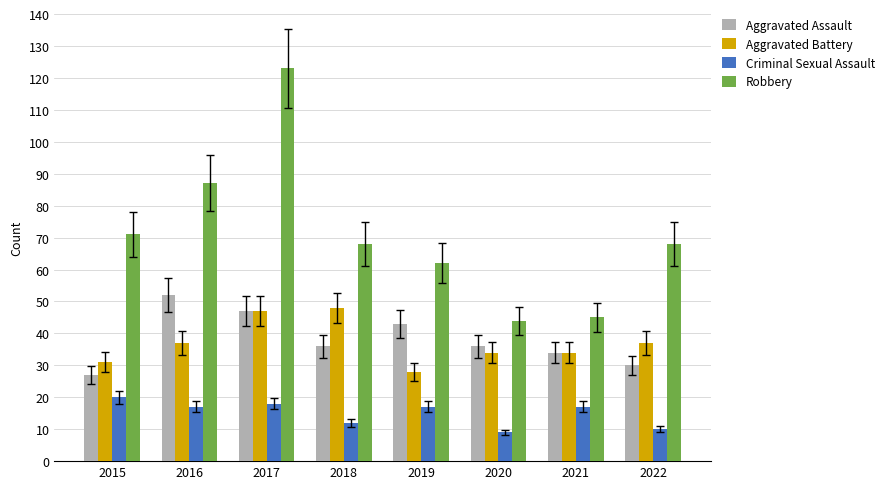

True or false: Aggravated Assault has a value of 47 at 2017.

True